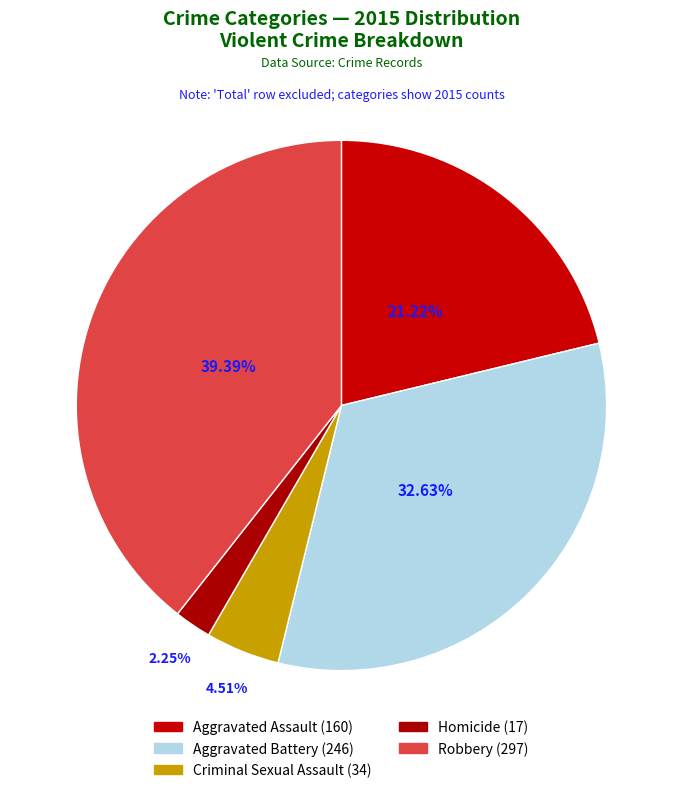

What is the largest slice in the pie chart?

Robbery